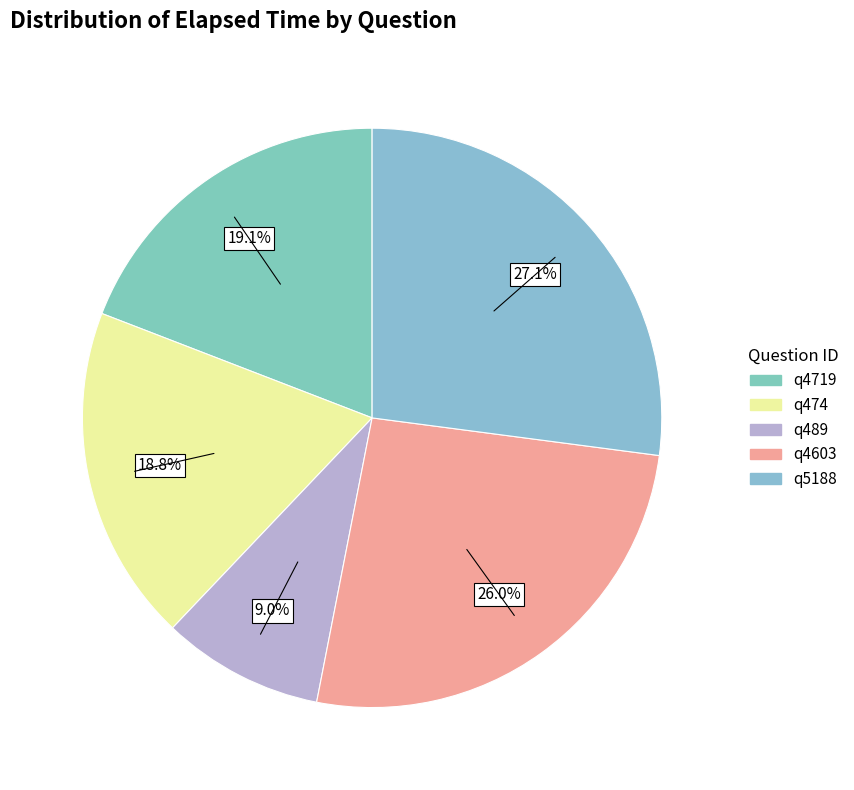

What percentage is the q489 slice, to the nearest percent?

9%